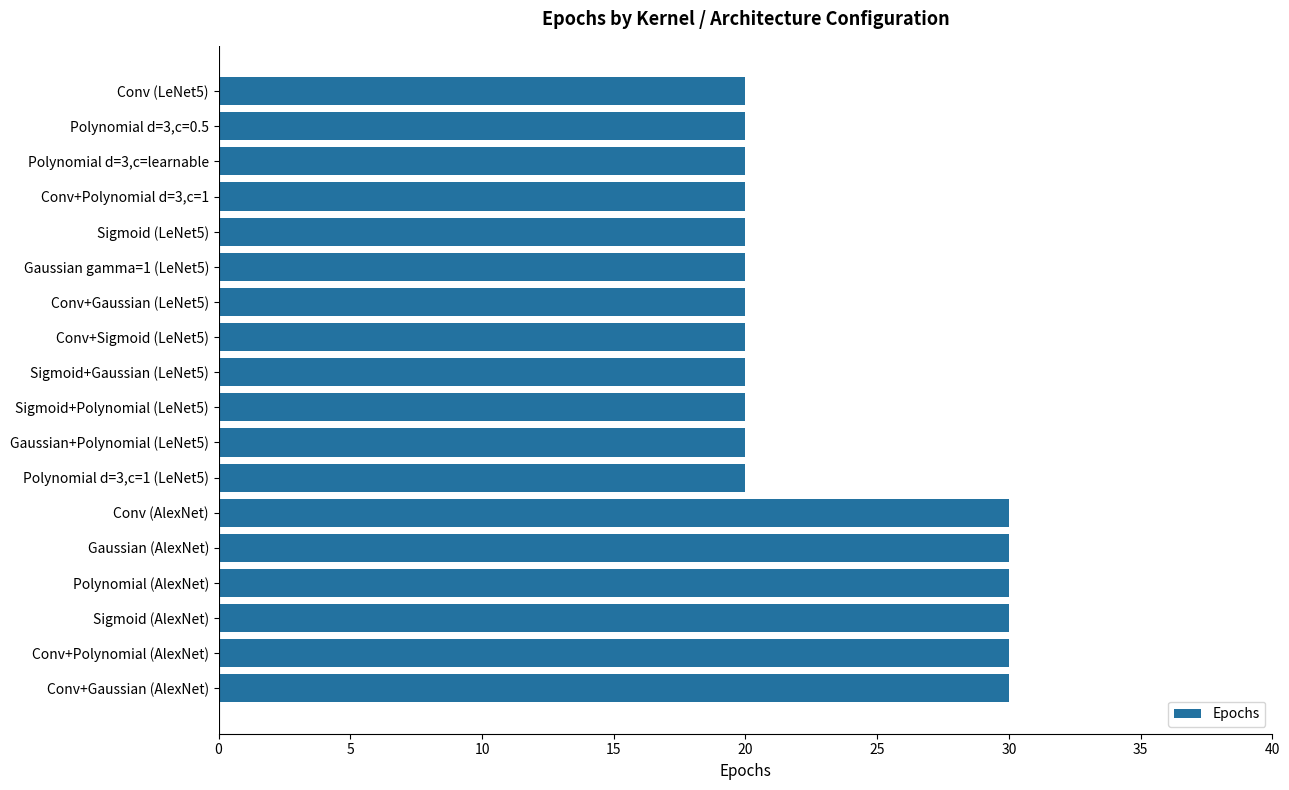

What is the change in value from Conv+Sigmoid (LeNet5) to Conv+Gaussian (AlexNet)?

+10